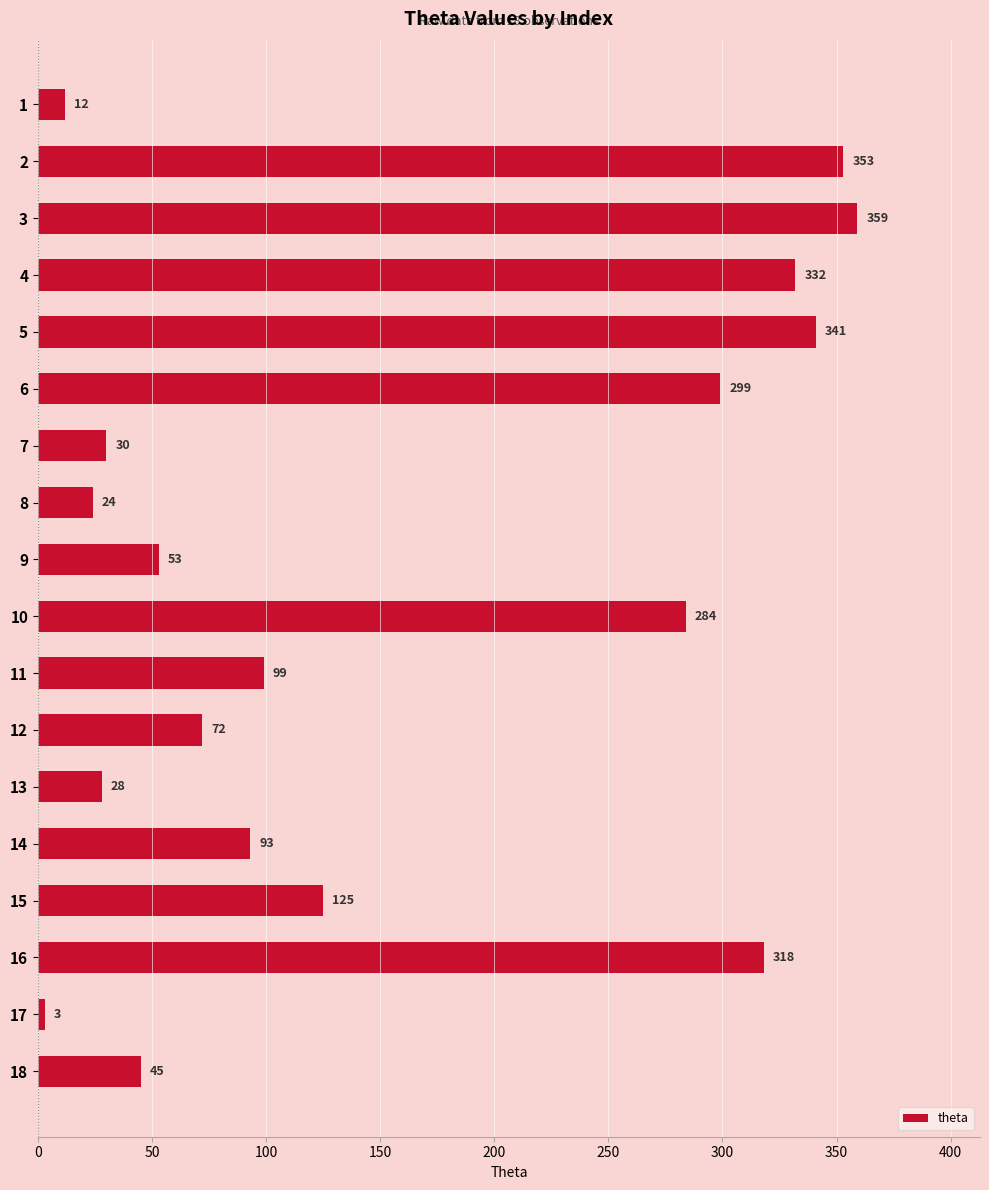

Is it true that the value at 6 is 299?

True